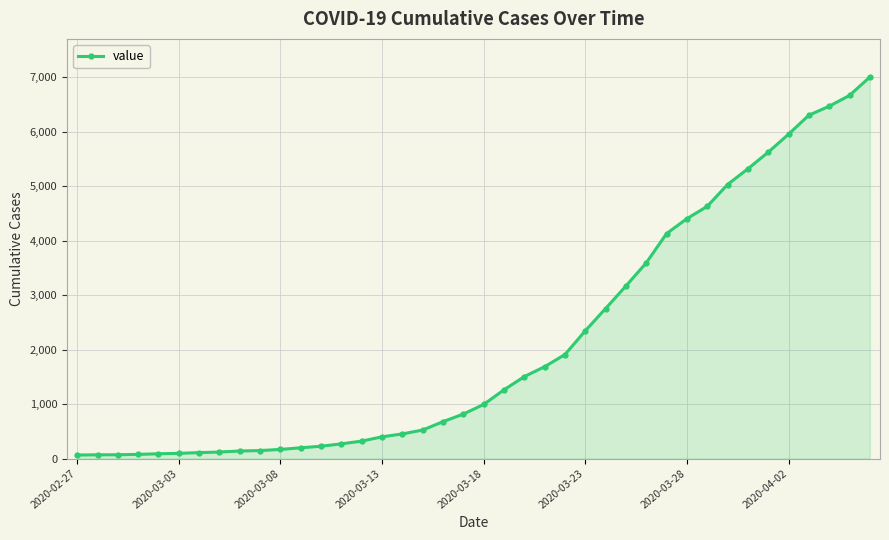

What is the sum of all values?

85760